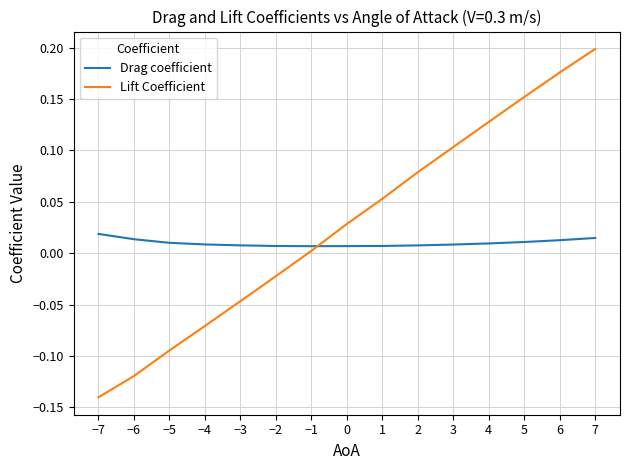

The value of Lift Coefficient at 3 is 0.2. True or false?

False